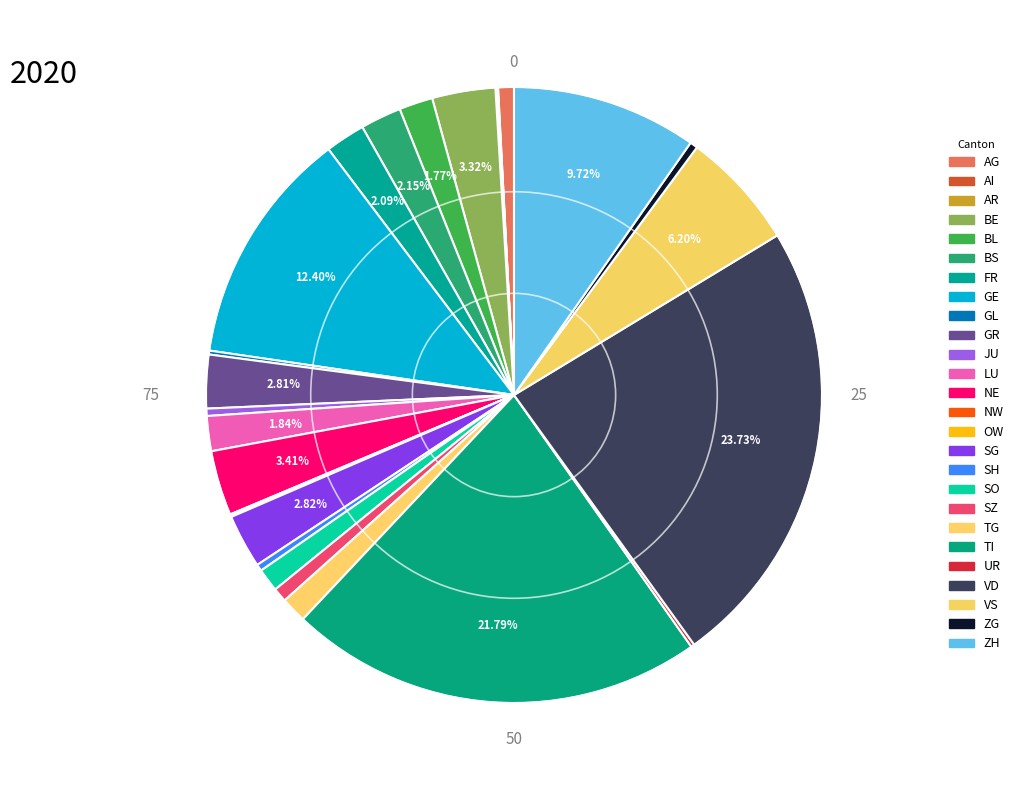

What portion of the pie excludes BE?

96.7%